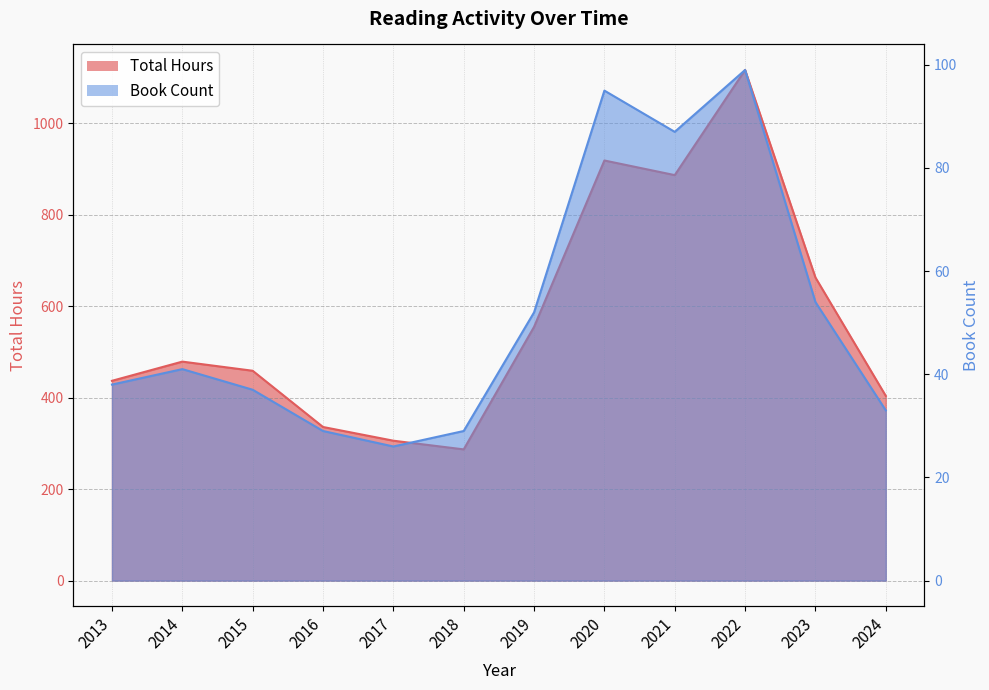

What is the approximate value of Total Hours at 2013?

437